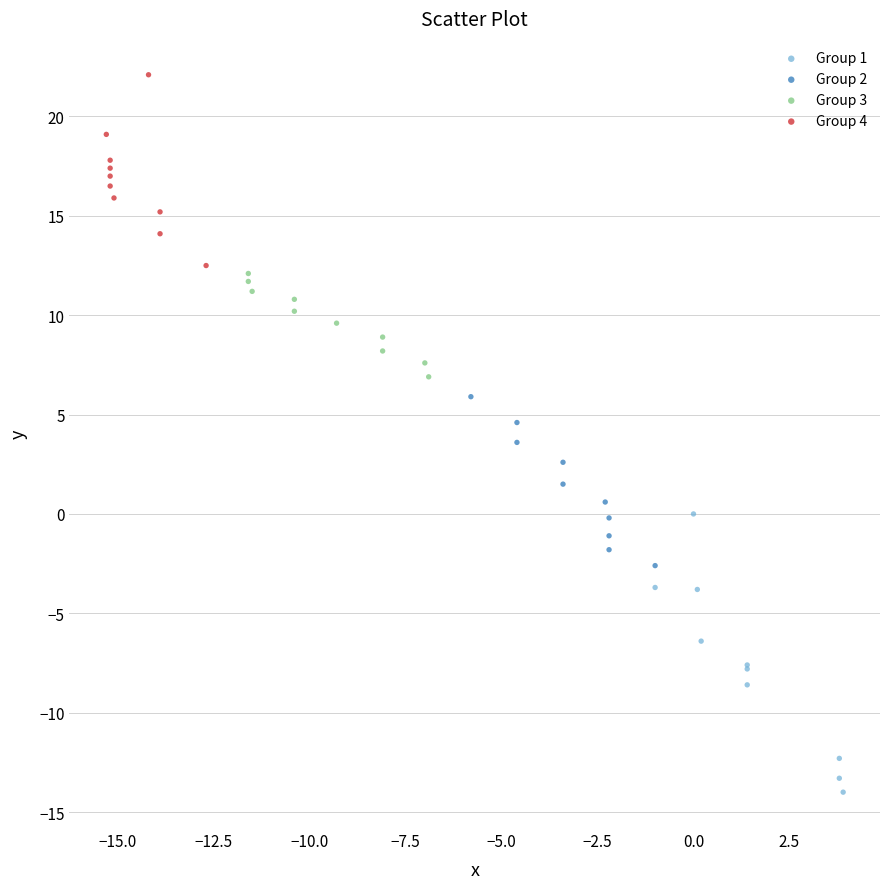

Which series reaches the maximum Y coordinate?

Group 4